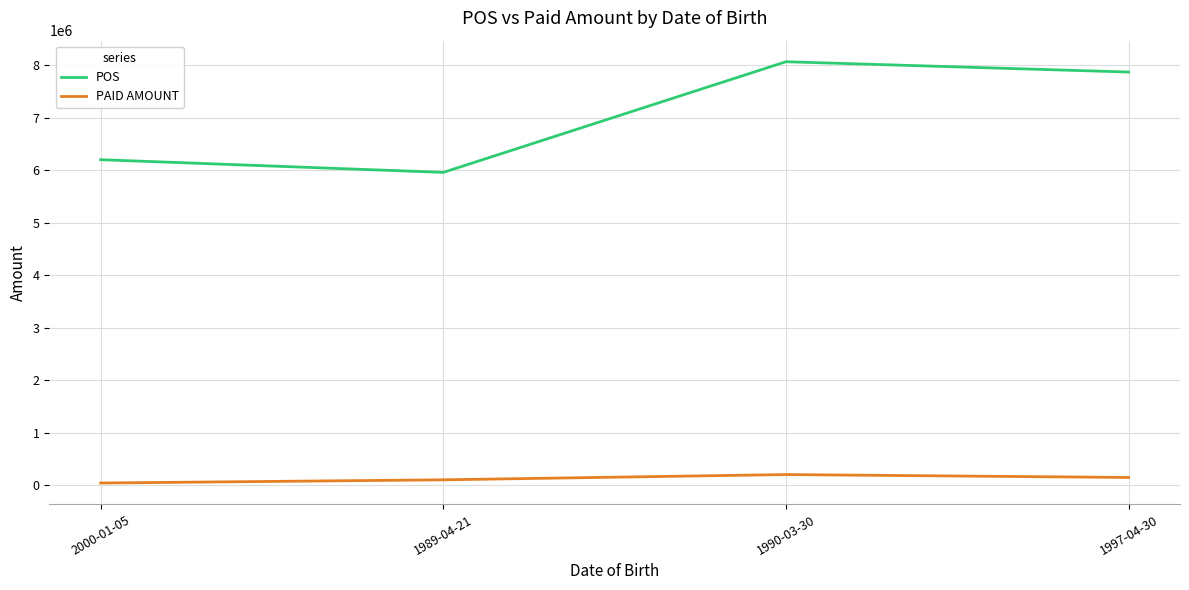

The POS series shows 6197908.0 at 2000-01-05. True or false?

True